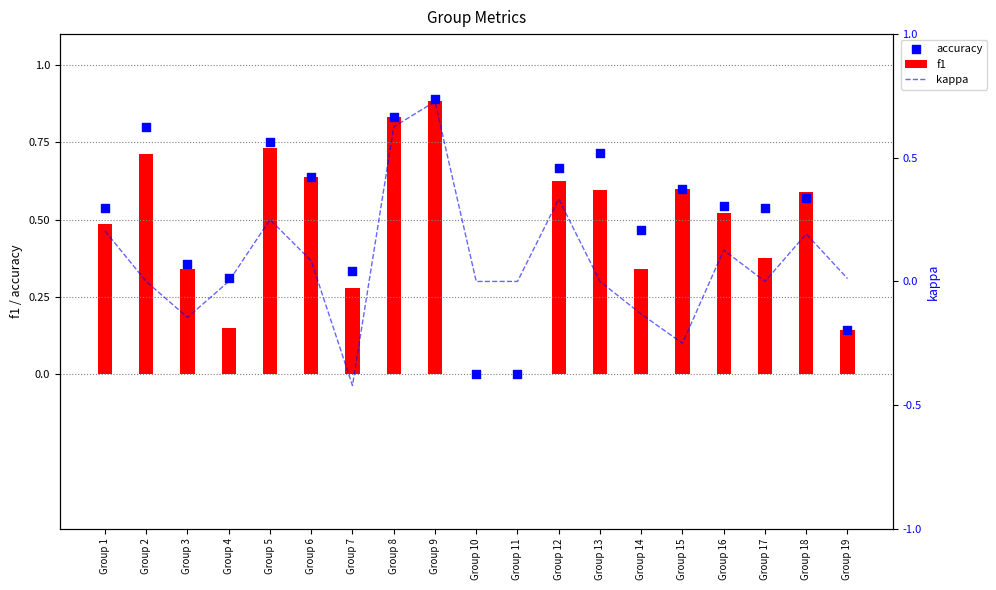

Which series contains the highest Y value?

accuracy